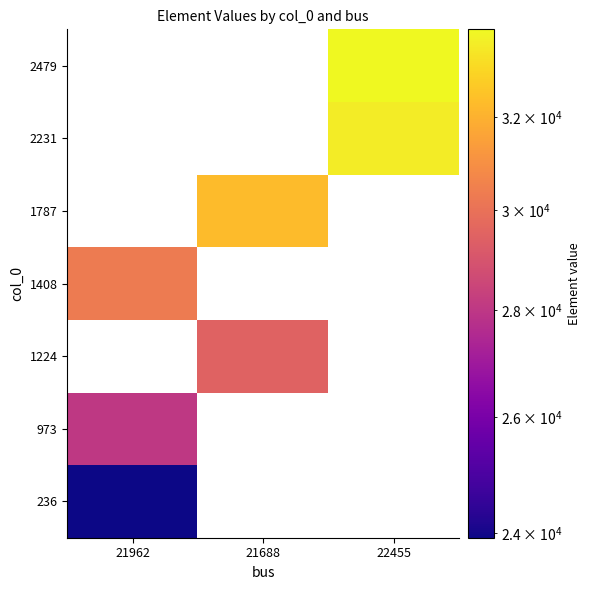

How many series are shown in this chart?

7